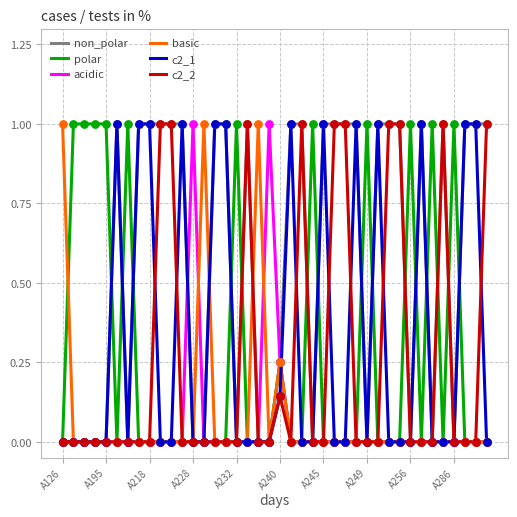

Which series has the largest total across all categories?

non_polar